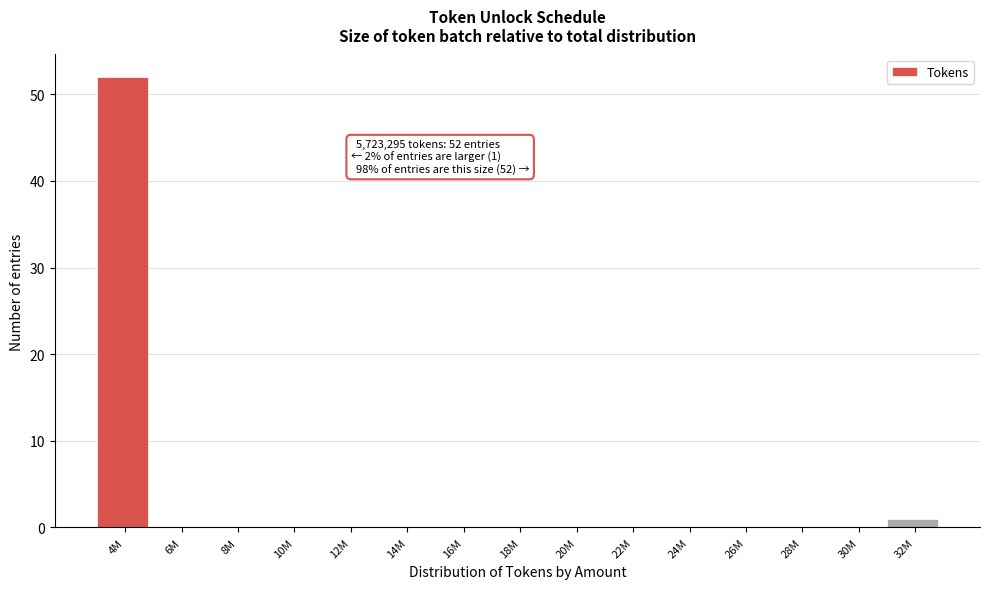

Reading right to left, extract all data points from this chart.

32M=1	30M=0	28M=0	26M=0	24M=0	22M=0	20M=0	18M=0	16M=0	14M=0	12M=0	10M=0	8M=0	6M=0	4M=52